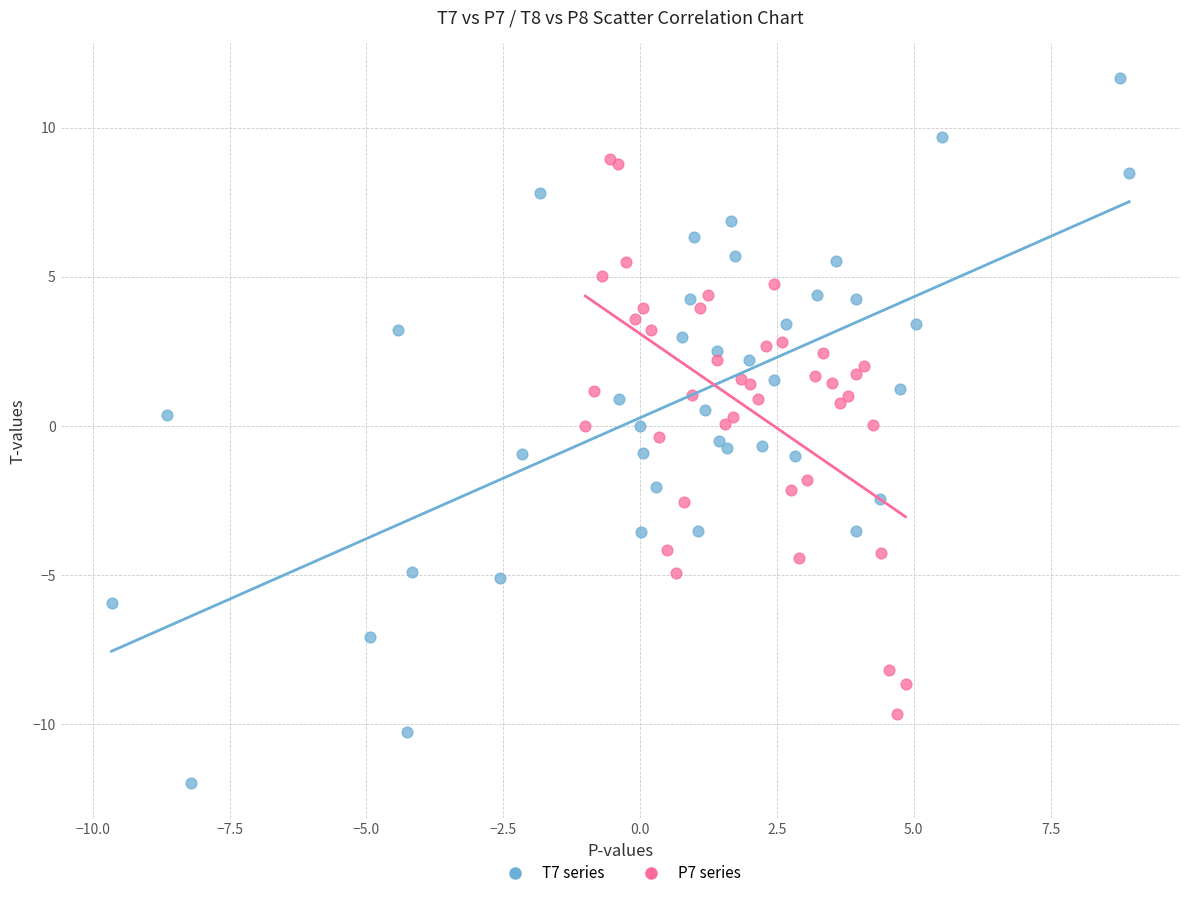

Which series reaches the maximum Y coordinate?

T7 series